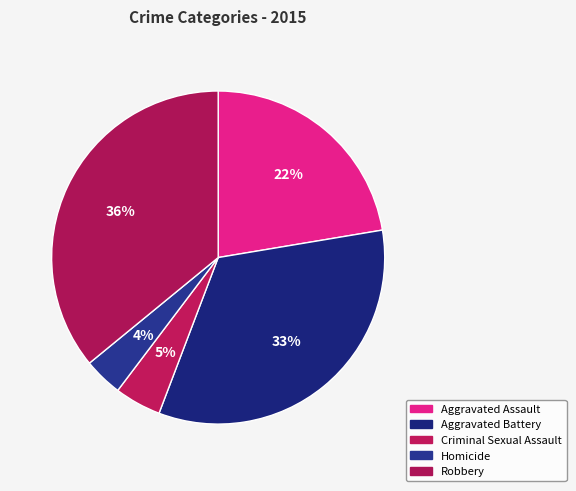

Count the number of slices in the pie.

5